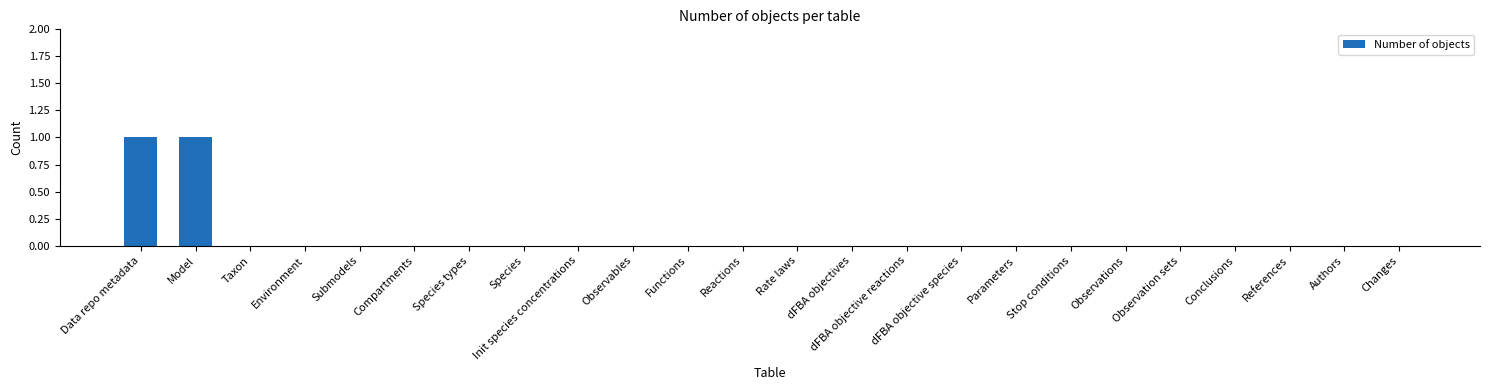

The chart shows a value of -1 at Init species concentrations. True or false?

False